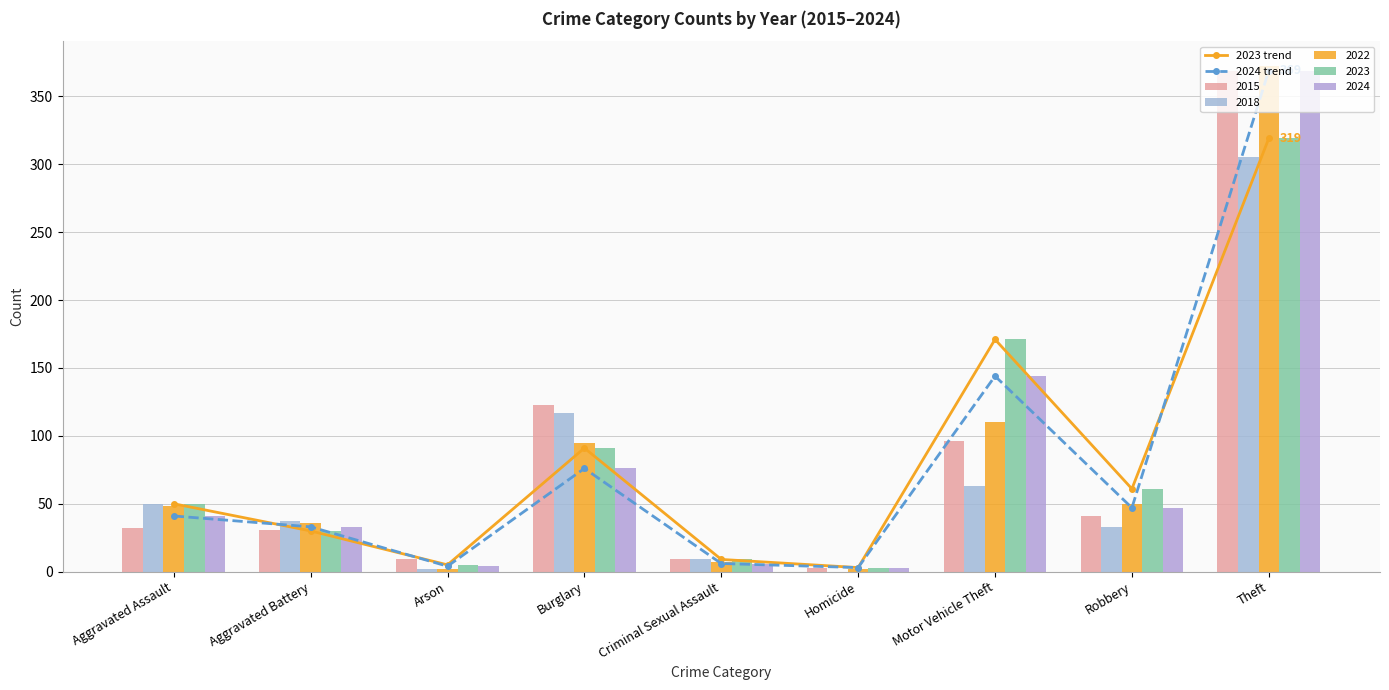

Reading left to right, extract all data points from this chart.

2023 trend: Aggravated Assault=50	Aggravated Battery=30	Arson=5	Burglary=91	Criminal Sexual Assault=9	Homicide=3	Motor Vehicle Theft=171	Robbery=61	Theft=319
2024 trend: Aggravated Assault=41	Aggravated Battery=33	Arson=4	Burglary=76	Criminal Sexual Assault=6	Homicide=3	Motor Vehicle Theft=144	Robbery=47	Theft=369